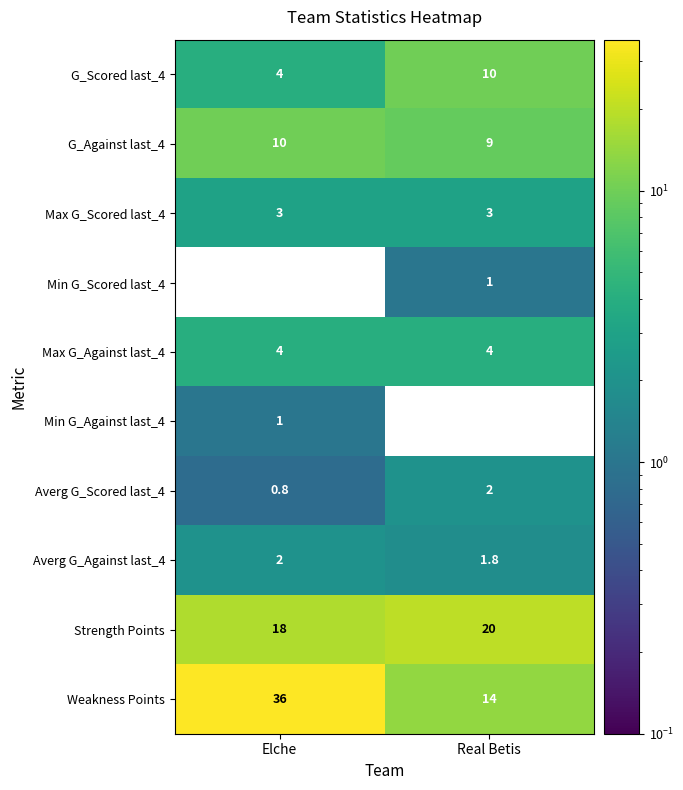

Rank the categories by Min G_Scored last_4 value from lowest to highest.

Elche, Real Betis